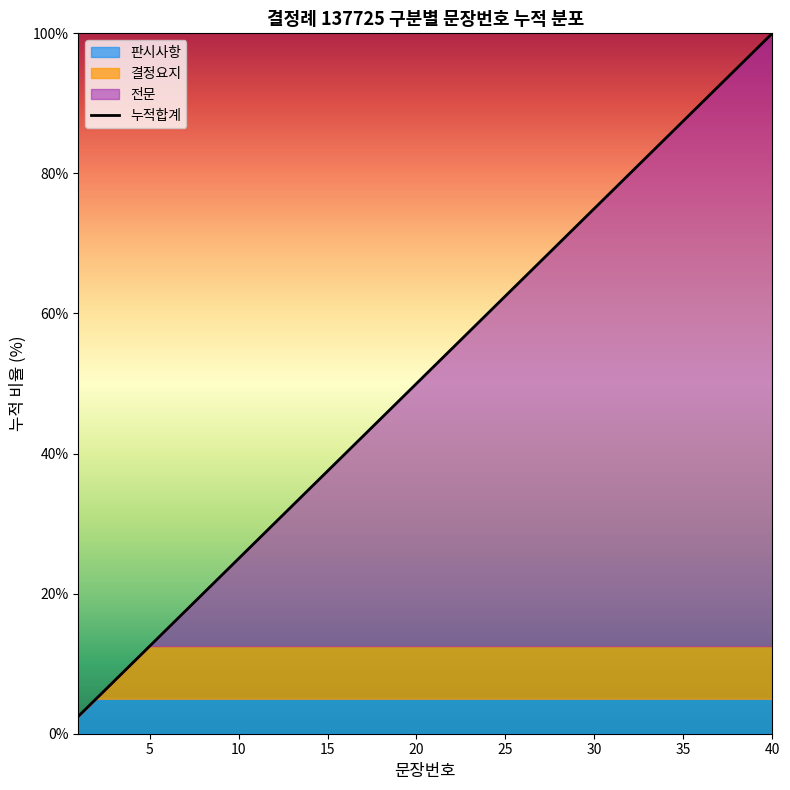

What is the minimum value for 누적합계?

2.5